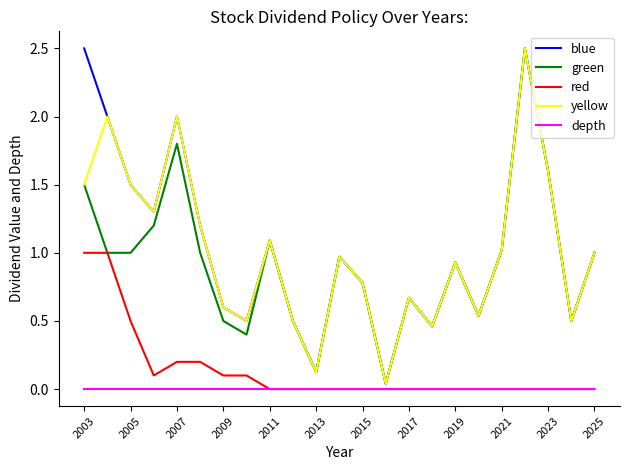

What is the maximum value shown in the chart?

2.5